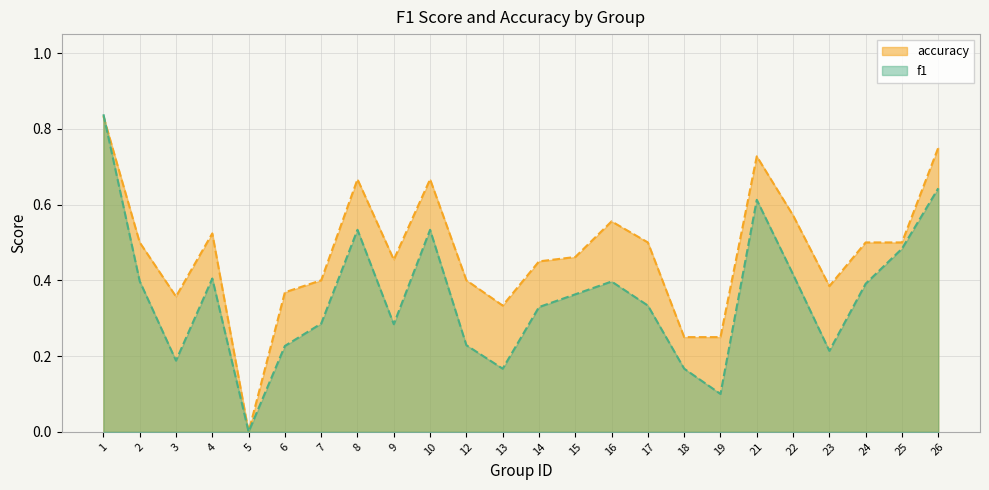

True or false: accuracy has a value of 0.4 at 8.

False